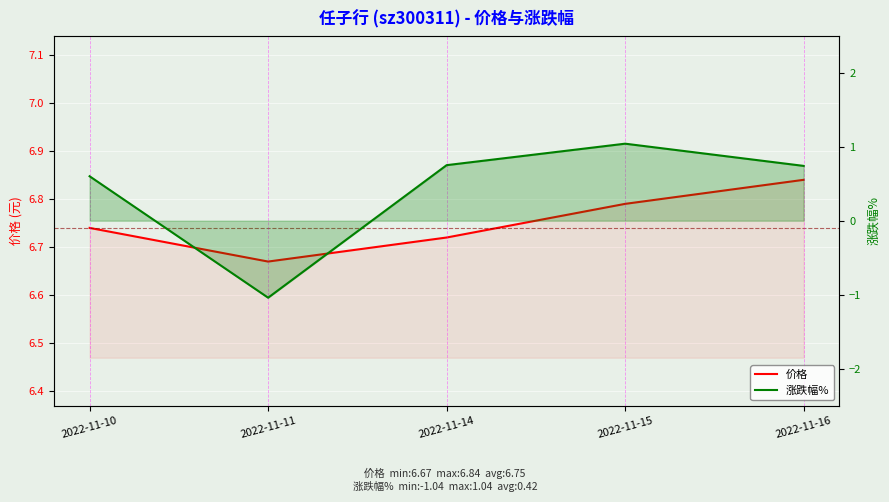

Is it true that 价格 equals 6.7 at 2022-11-14?

True